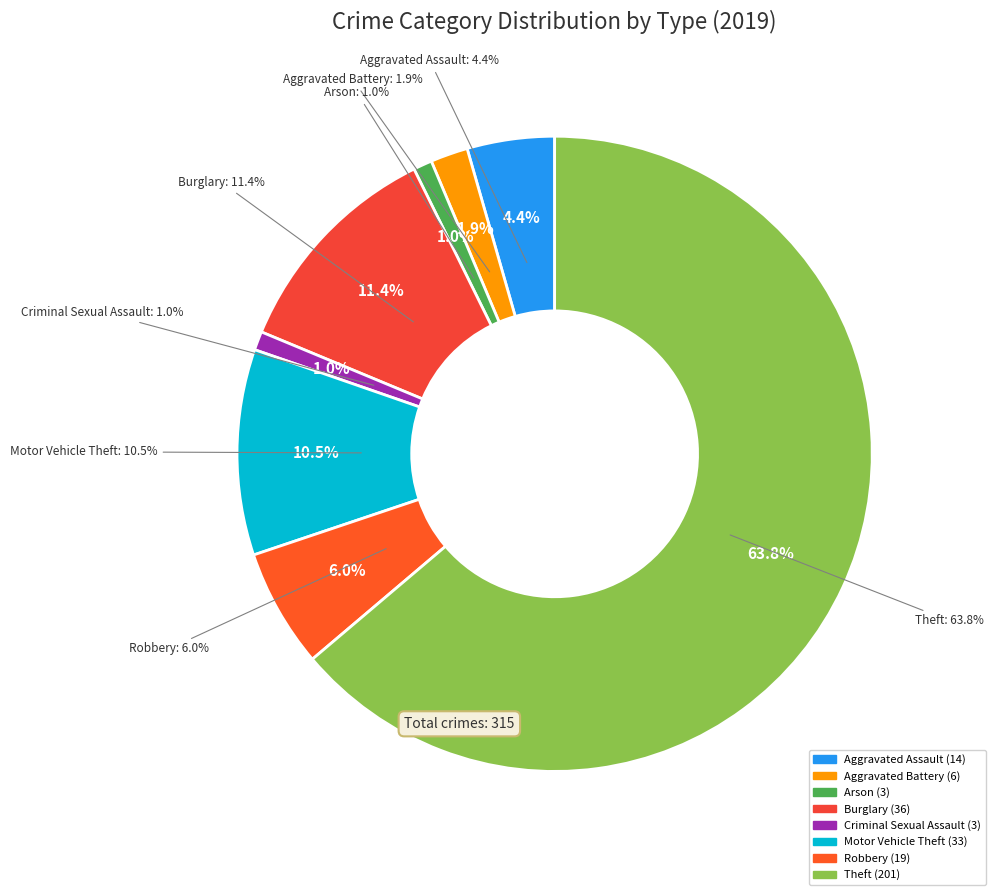

The Criminal Sexual Assault slice represents 14% of the pie. True or false?

False